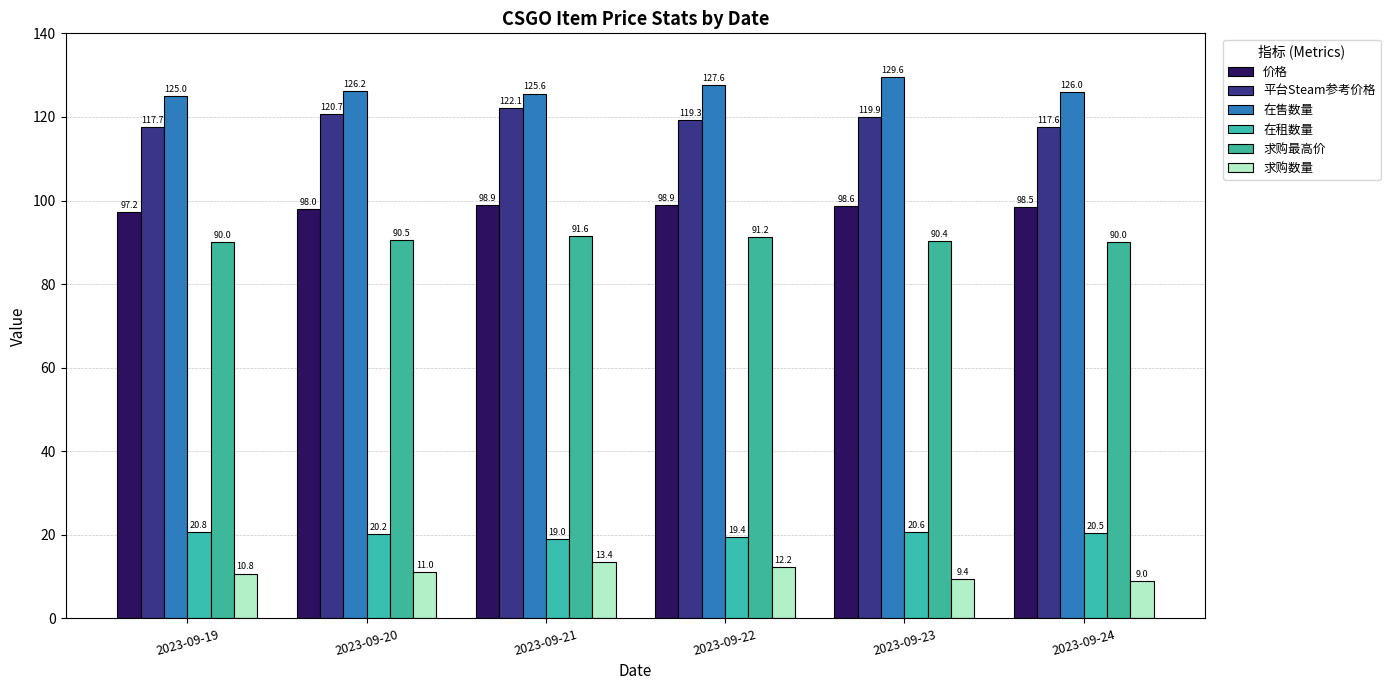

At which category is the sum across all series the highest?

2023-09-21